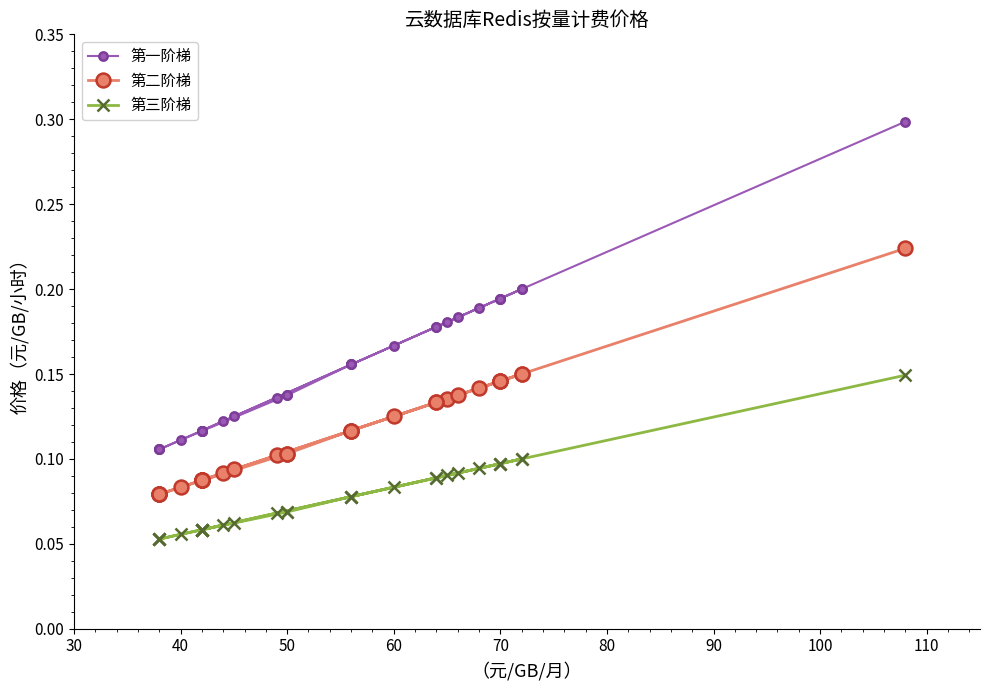

Is it true that 第二阶梯 equals 0.2 at 17?

False